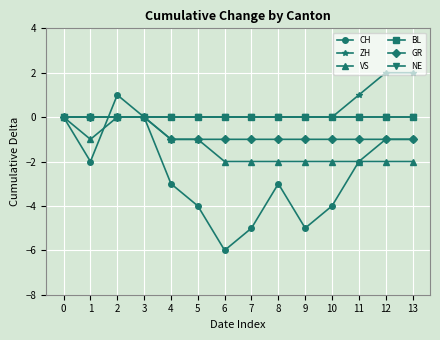

Between 7 and 13, which is larger?

13